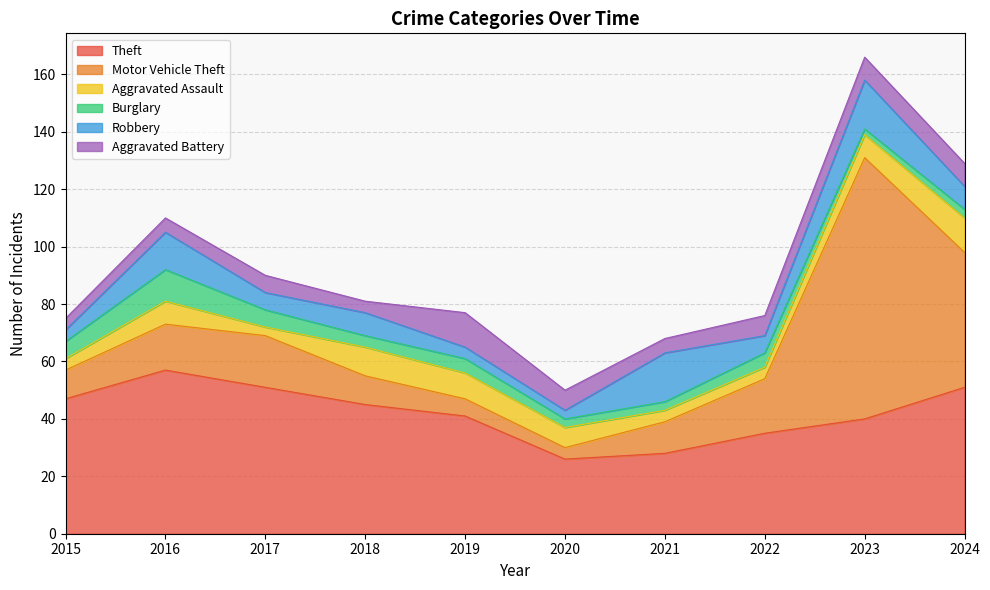

What is the spread (max minus min) of values at 2019?

37